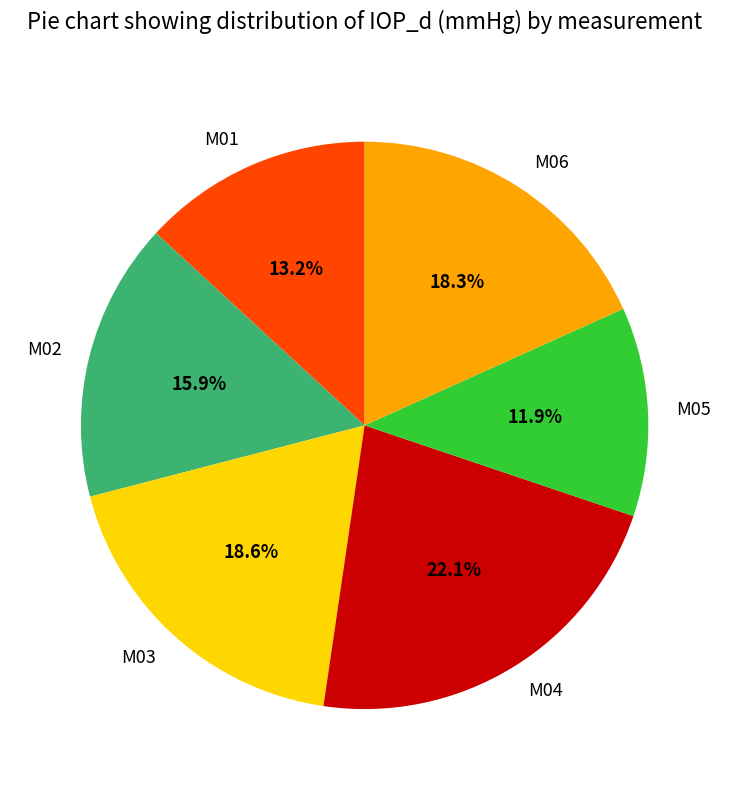

What is the ratio of the value at M01 to the value at M04?

0.6